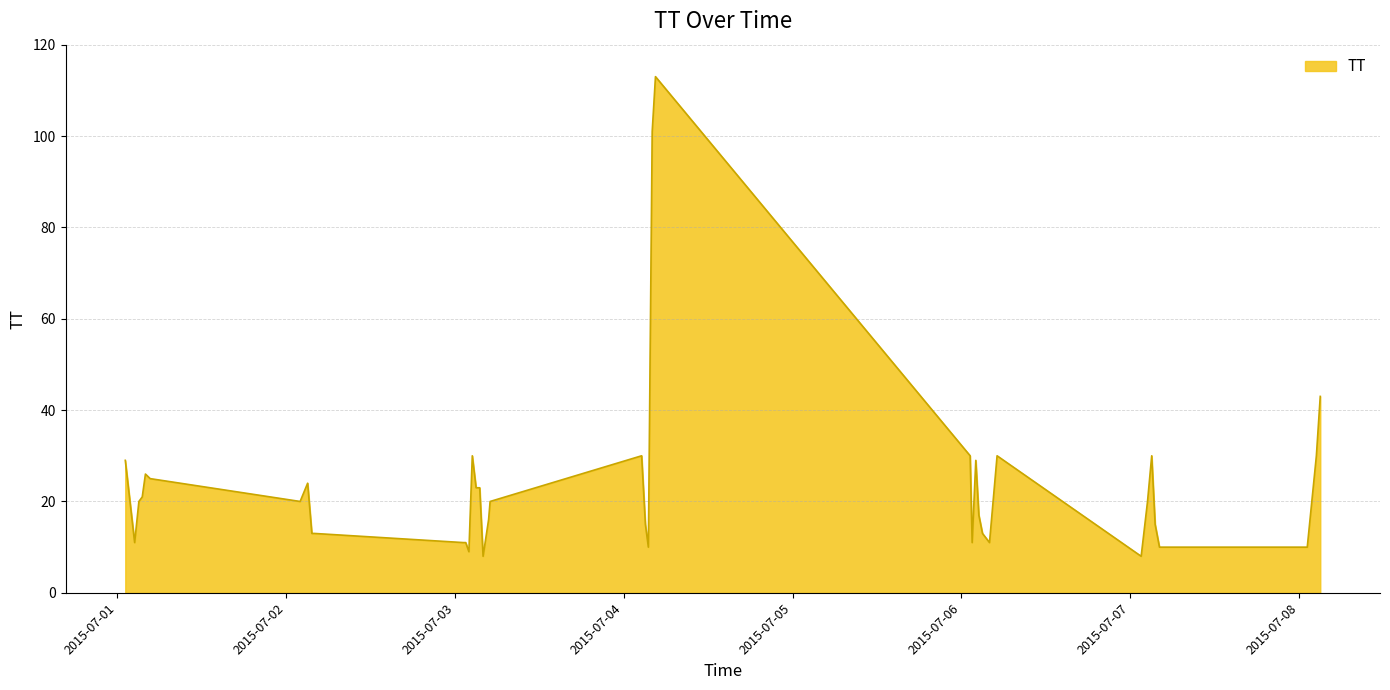

What is the greatest value displayed?

113